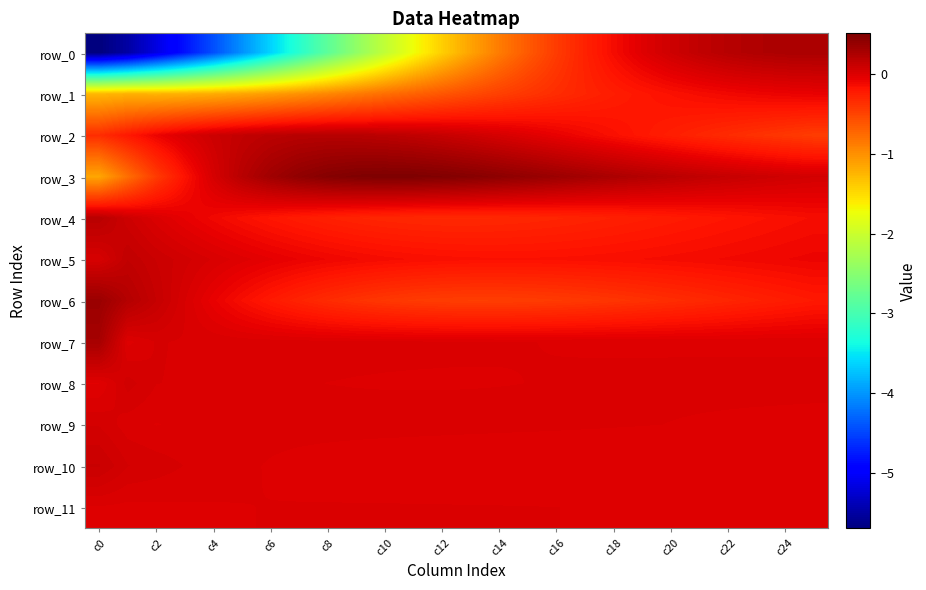

What is the maximum value for row_10?

0.1